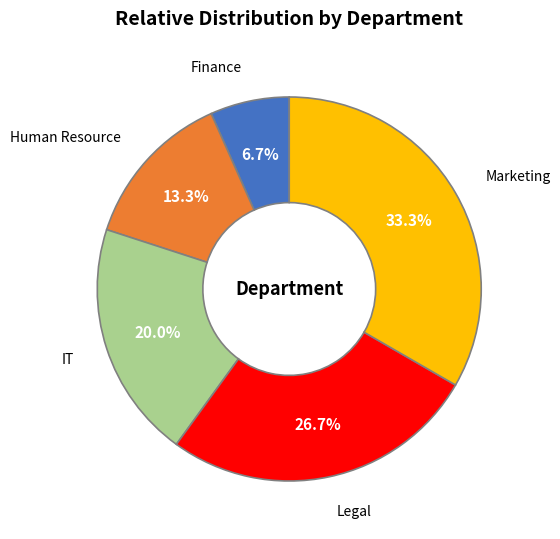

How much of the chart is everything except Human Resource?

86.7%